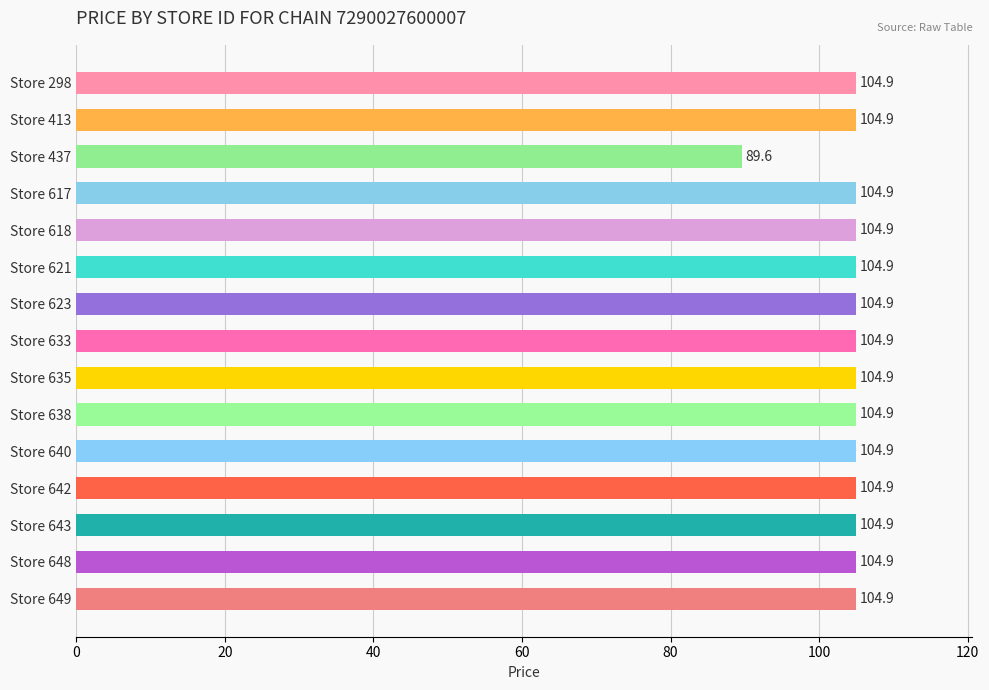

Which category has the lowest value across all series?

Store 437